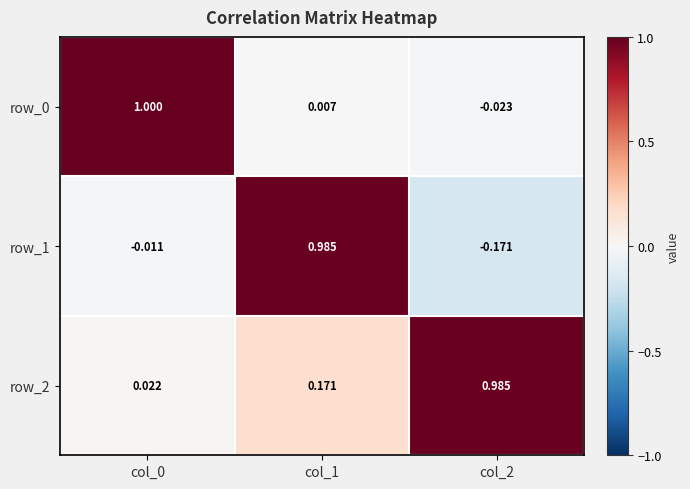

Which series changed the most between col_0 and col_1?

row_1